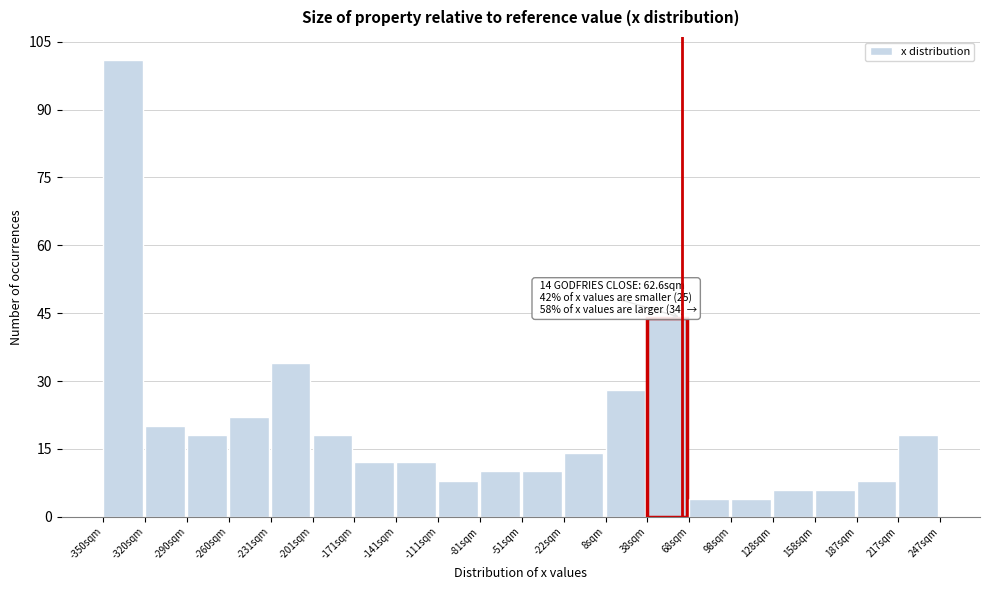

Over which range of the x-axis is the bar tallest?

-350 to -320